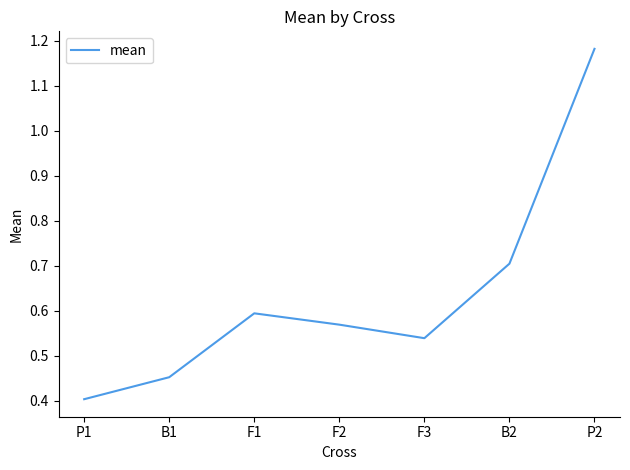

How many series are shown in this chart?

1